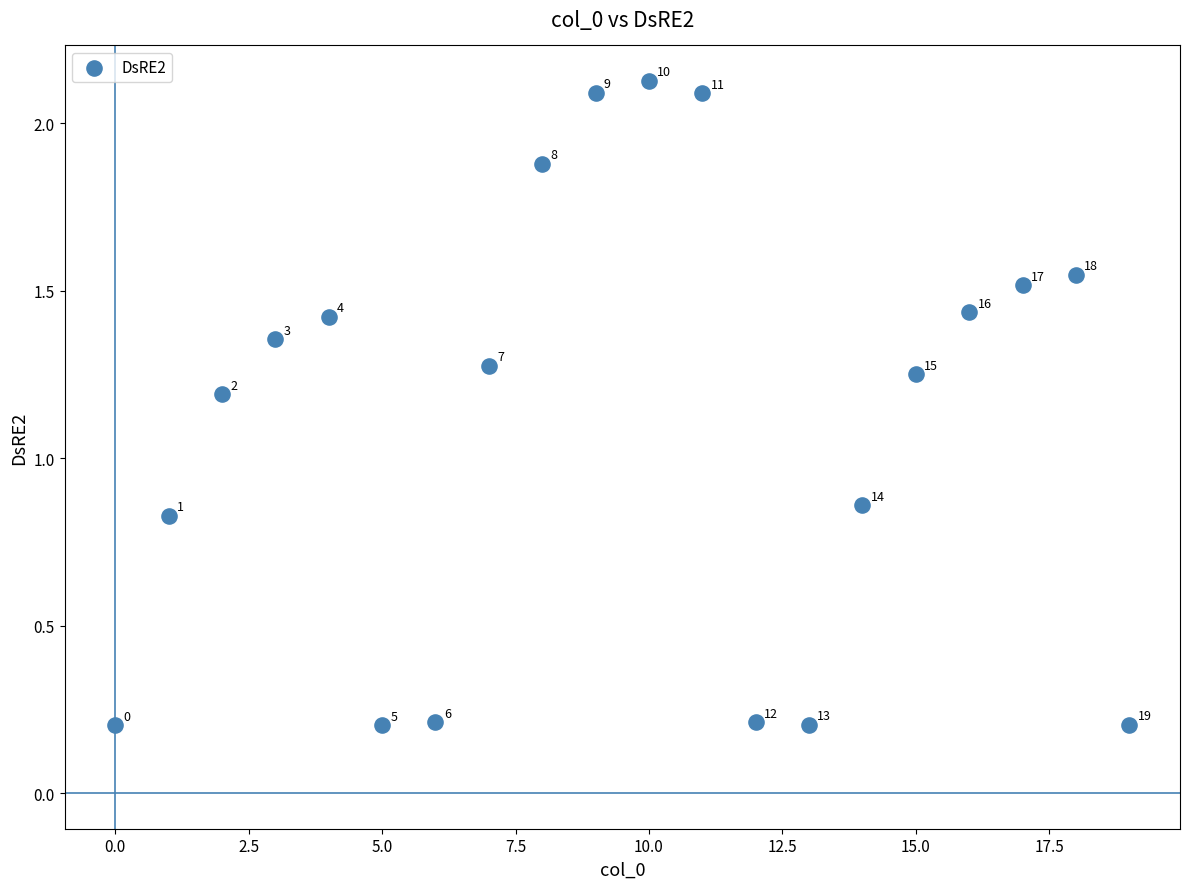

What is the range of Y values (max minus min)?

1.9